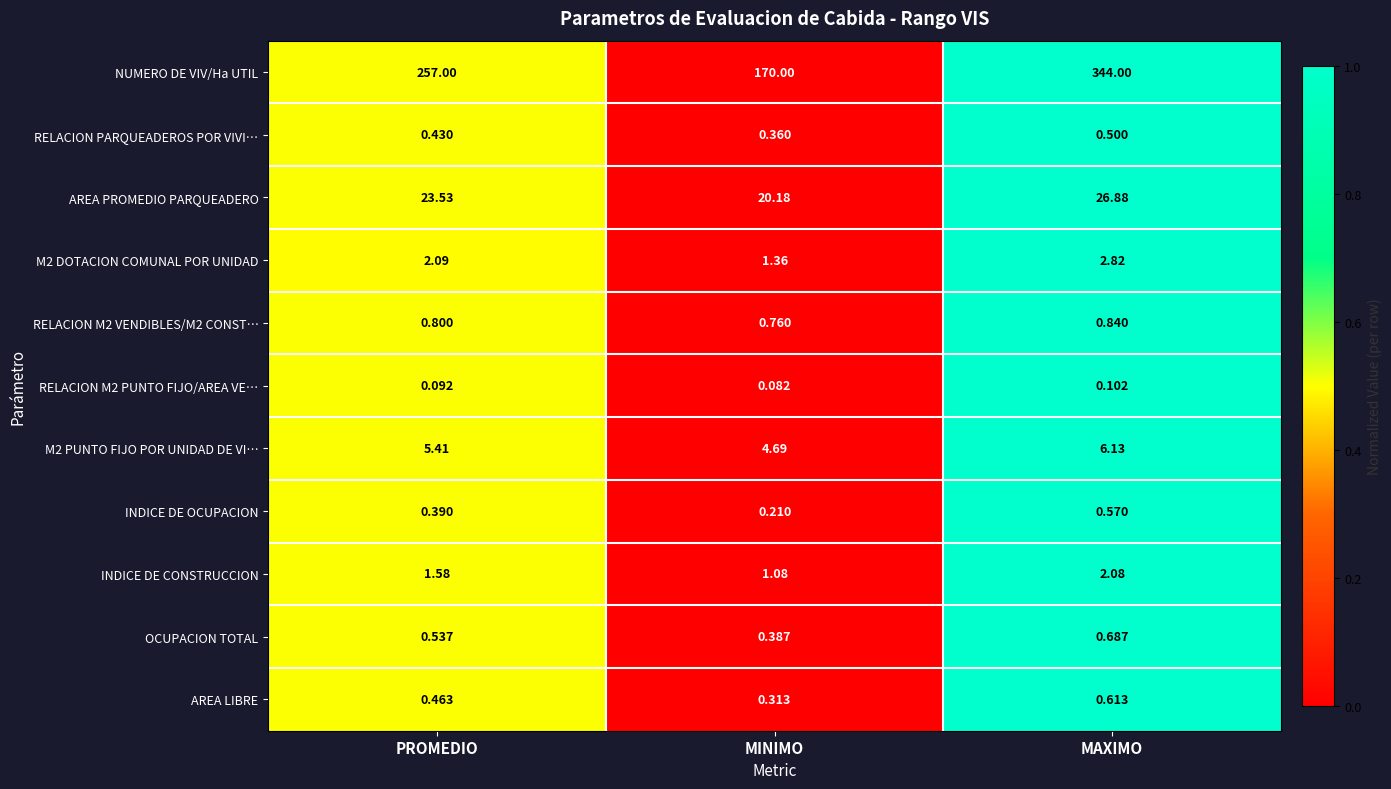

At how many categories does at least one series exceed 0?

3